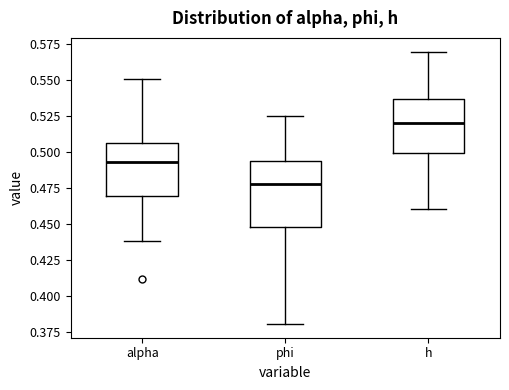

Which box's median line is the highest?

h